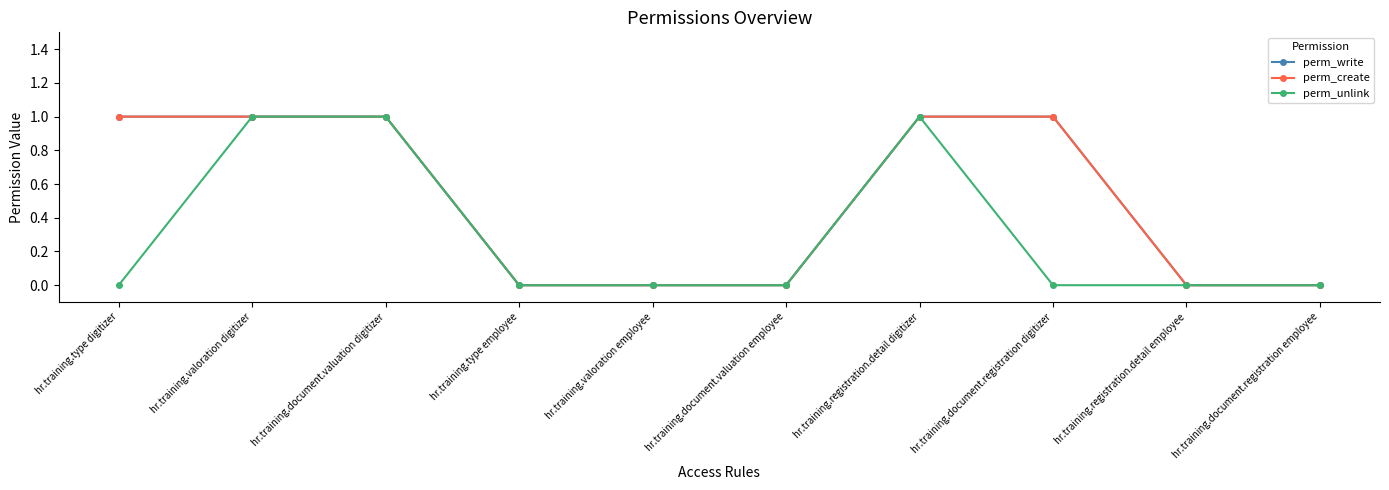

What is the label of the 6th point from the left?

hr.training.document.valuation employee